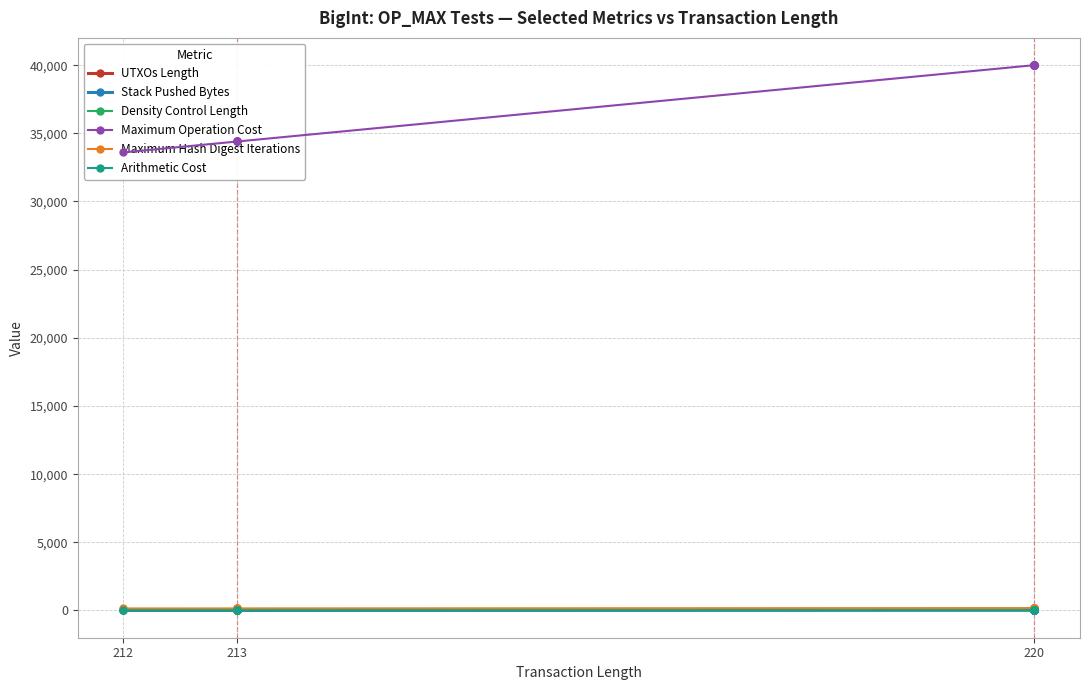

At which label is Stack Pushed Bytes closest to 19?

213